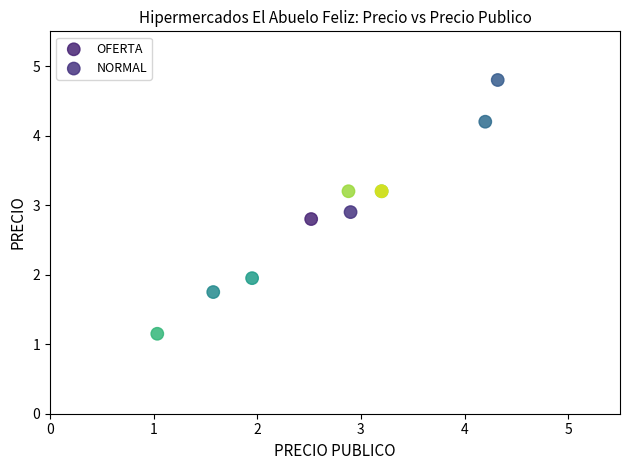

Which series contains the highest Y value?

OFERTA